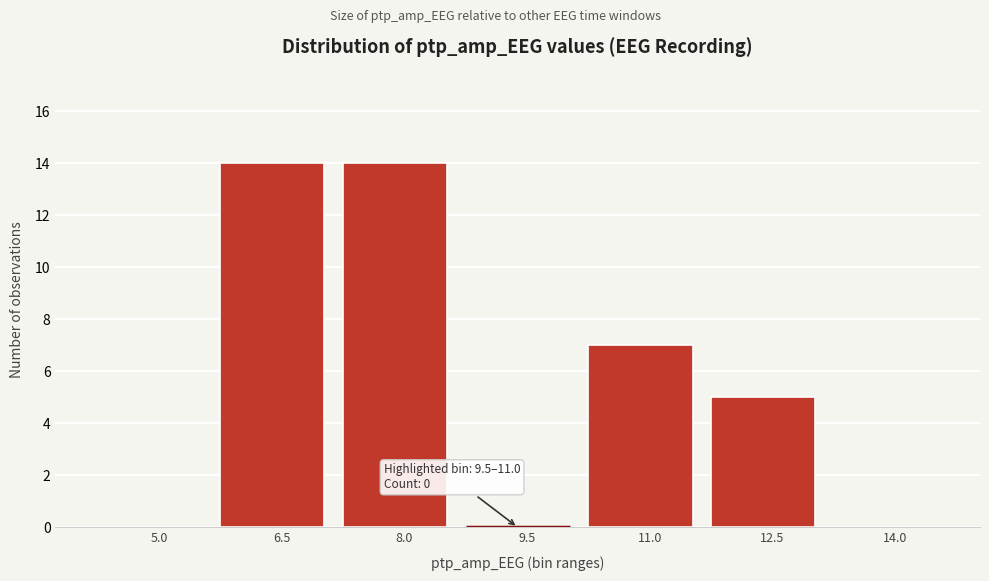

Reading left to right, extract all data points from this chart.

5.0=0	6.5=14	8.0=14	9.5=0	11.0=7	12.5=5	14.0=0